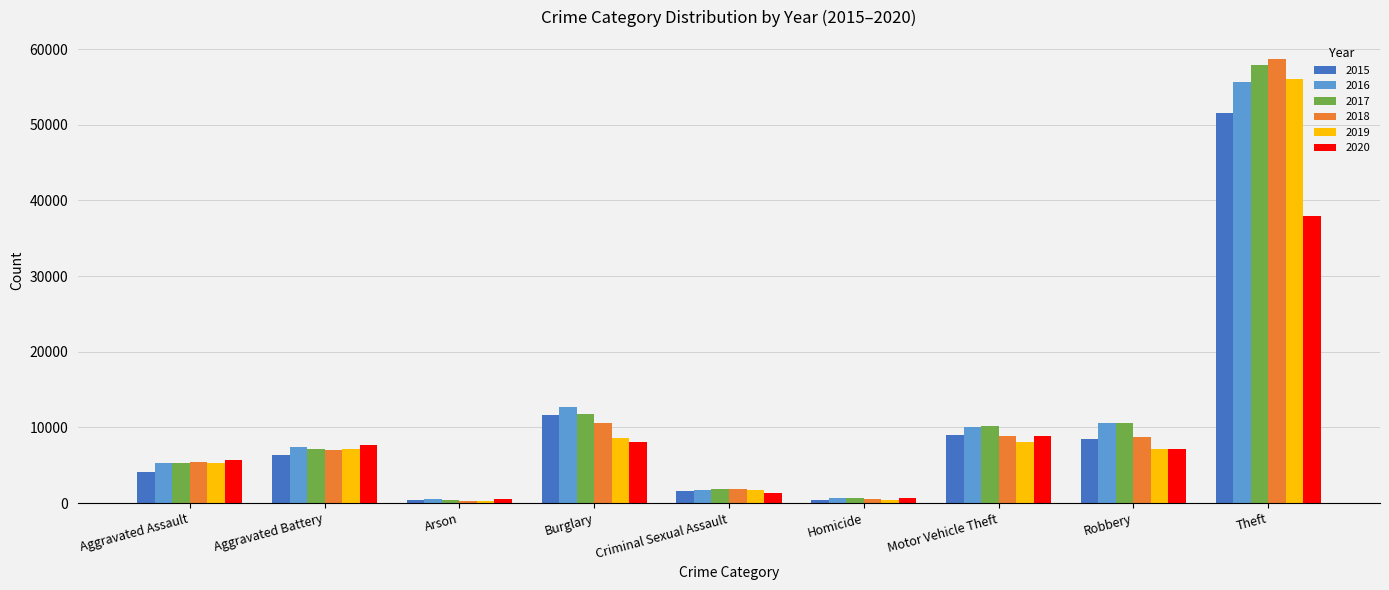

How many bars are there in total?

54